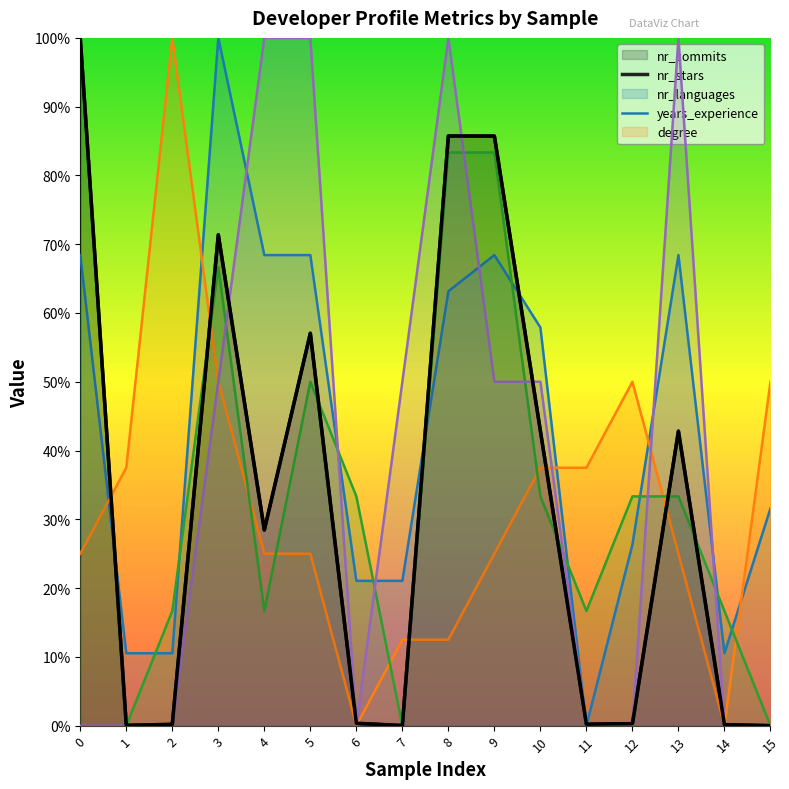

What are all the series names shown in the legend?

nr_commits, nr_stars, nr_languages, years_experience, degree